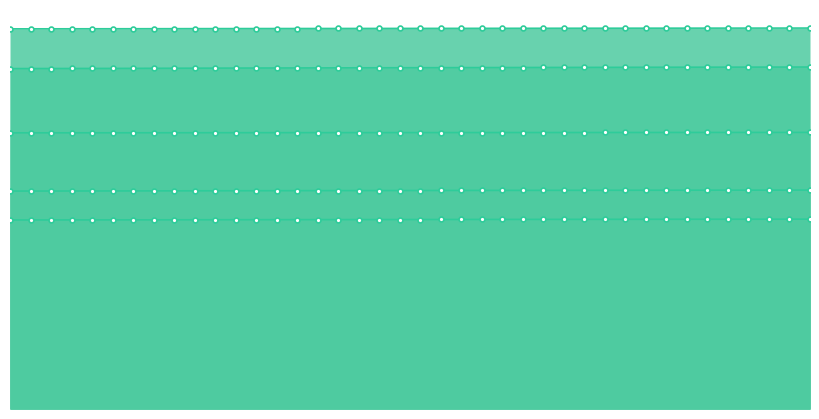

At which label does Scen_5 reach its minimum?

1